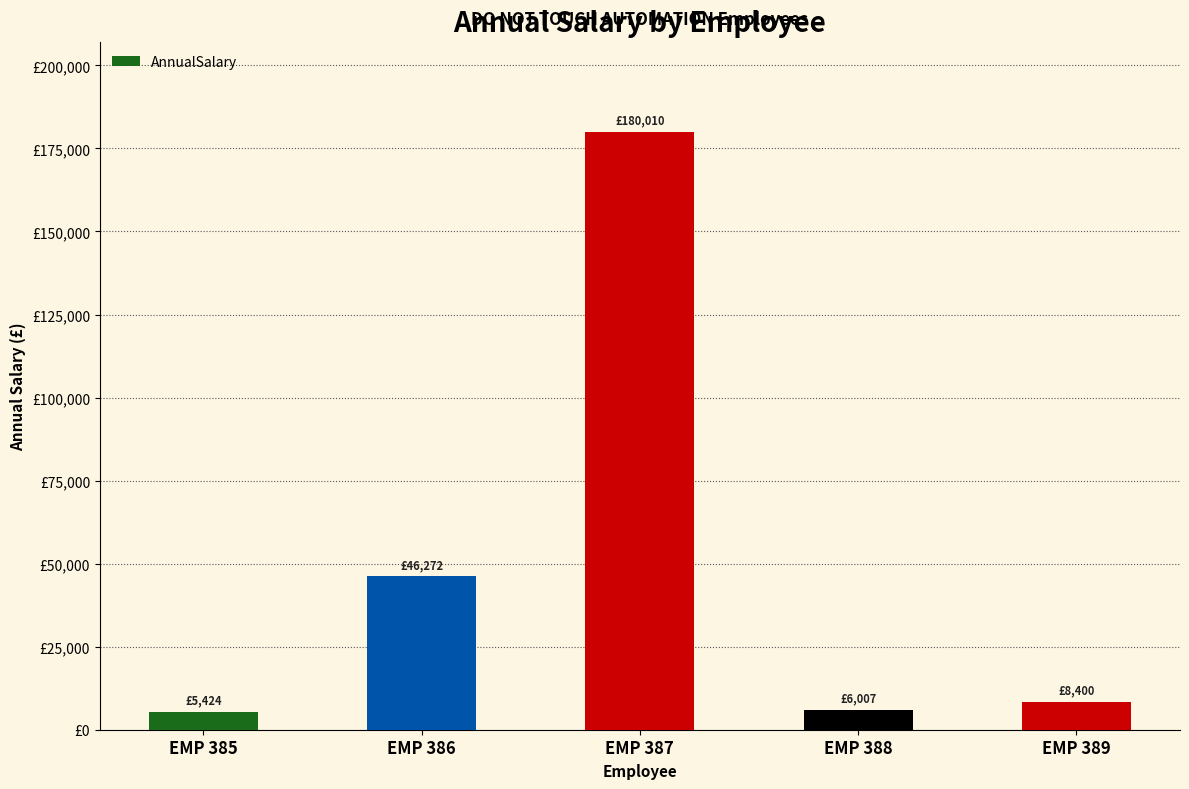

Reading right to left, what are all the values shown in this chart?

8400.0	6006.7	180009.7	46272.0	5424.0